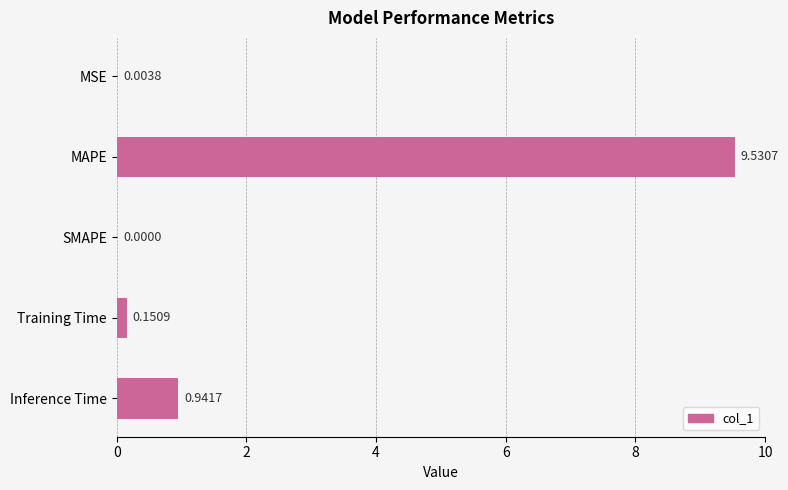

What is the sum of all values?

10.6